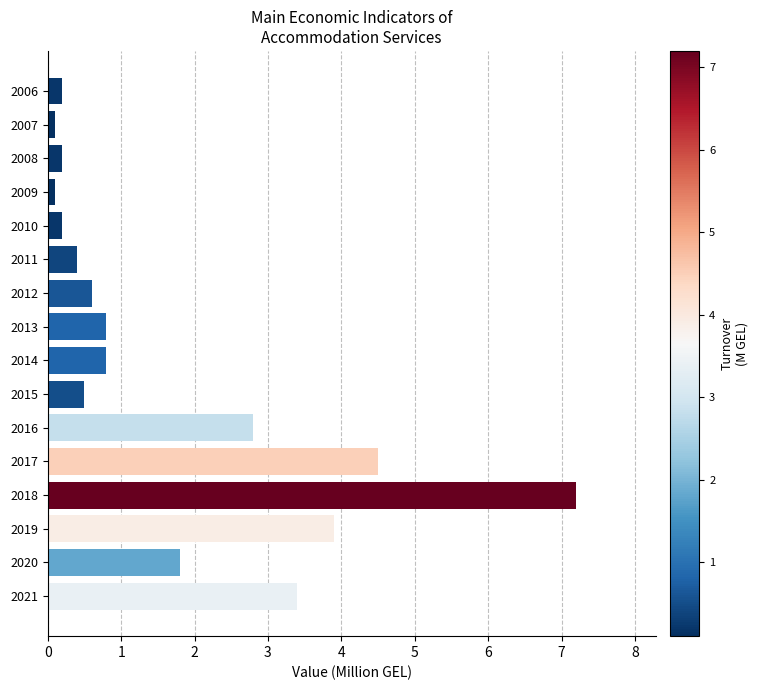

The value at 2011 is 0.7. True or false?

False